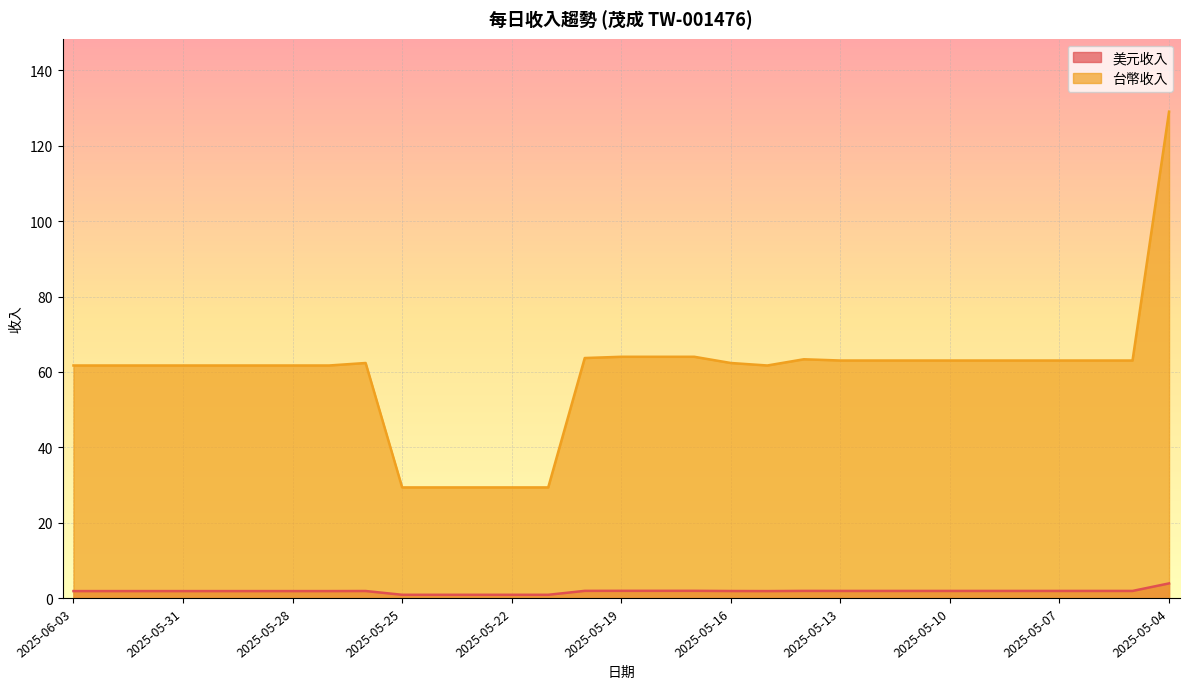

What are all the series names shown in the legend?

美元收入, 台幣收入